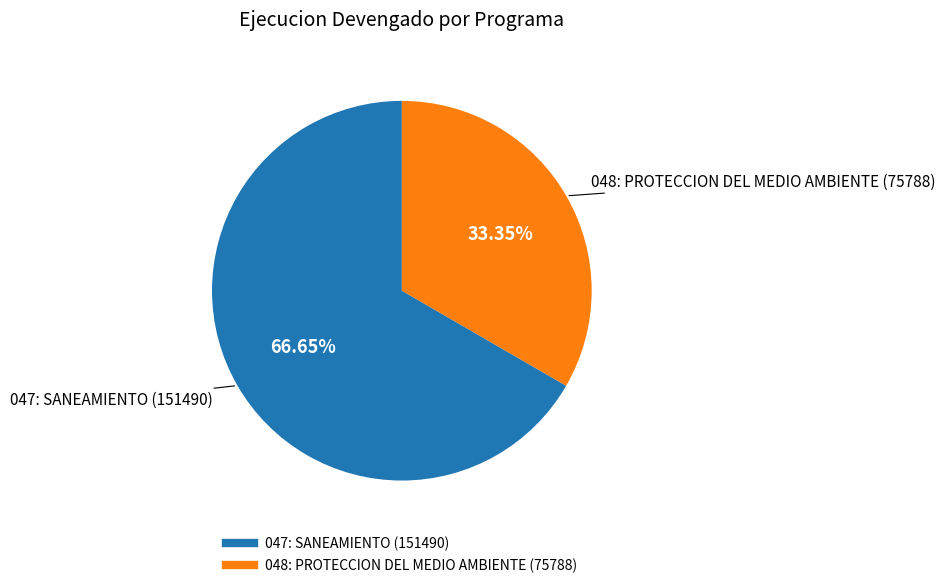

What percentage is the 047: SANEAMIENTO slice, to the nearest percent?

67%